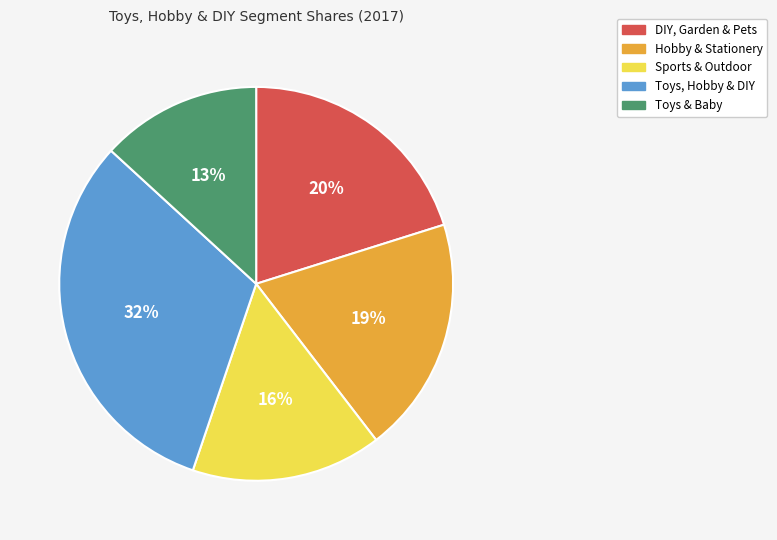

Rank the categories by value from highest to lowest.

Toys, Hobby & DIY, DIY, Garden & Pets, Hobby & Stationery, Sports & Outdoor, Toys & Baby